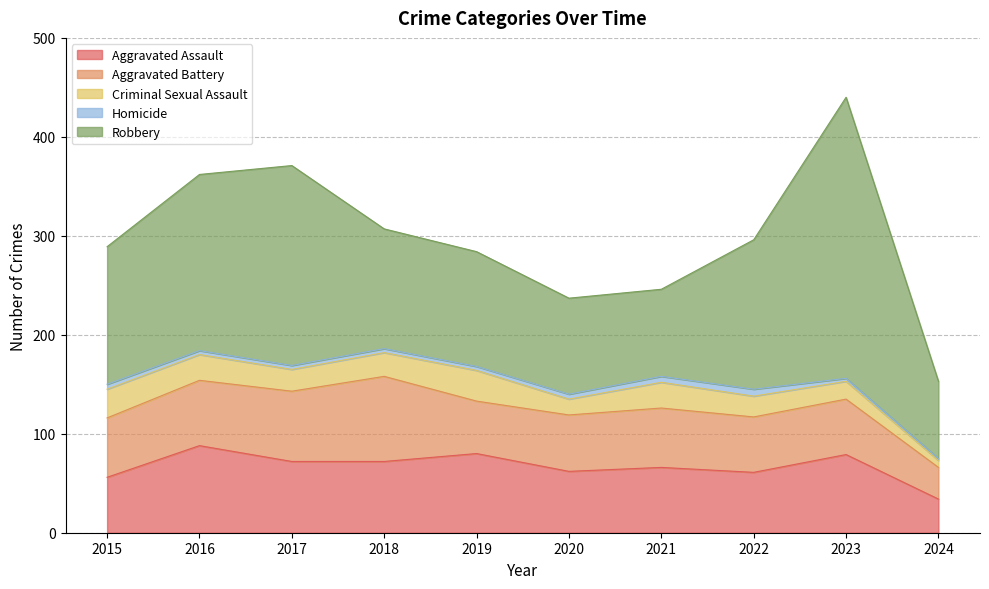

Is it true that Aggravated Assault equals 120 at 2016?

False